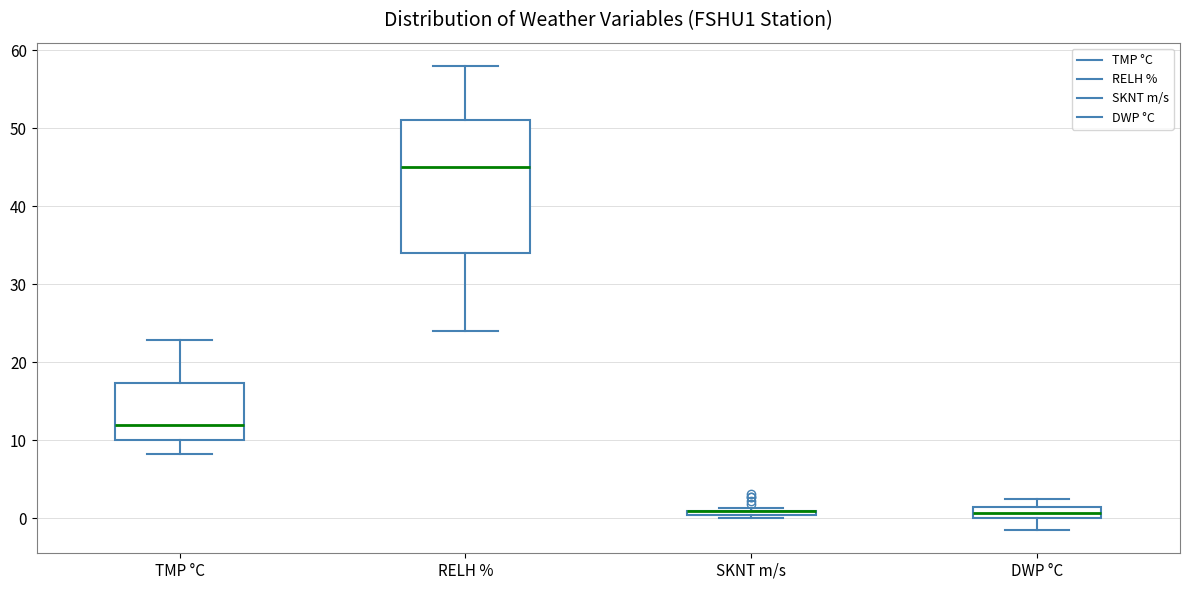

Where is the upper edge of the box for SKNT m/s on the y-axis? The values are not printed on the chart, so give them approximately, as read against the axis.

1